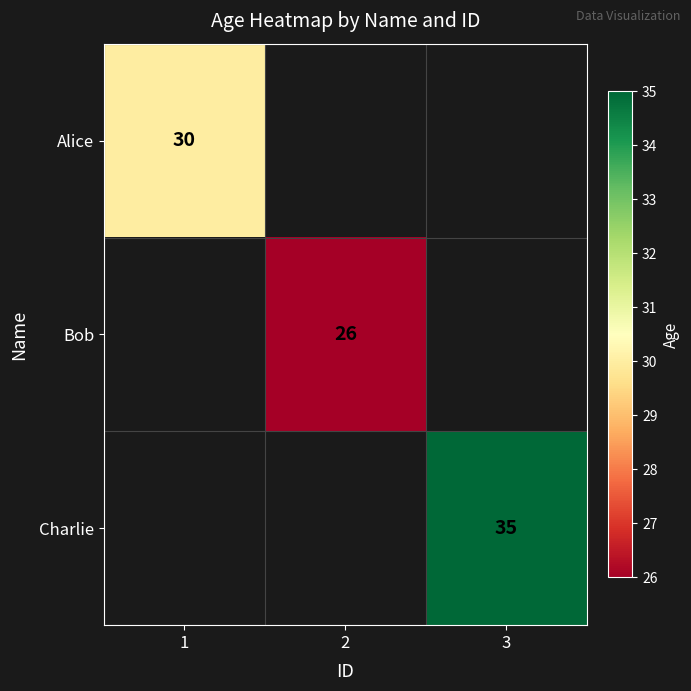

True or false: Bob has a value of 26 at 2.

True